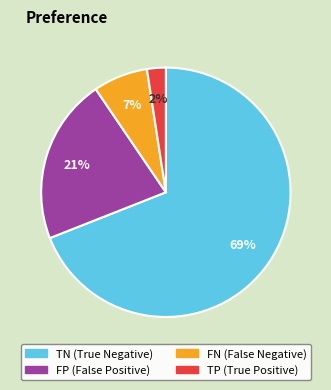

Which slice is the smallest?

TP